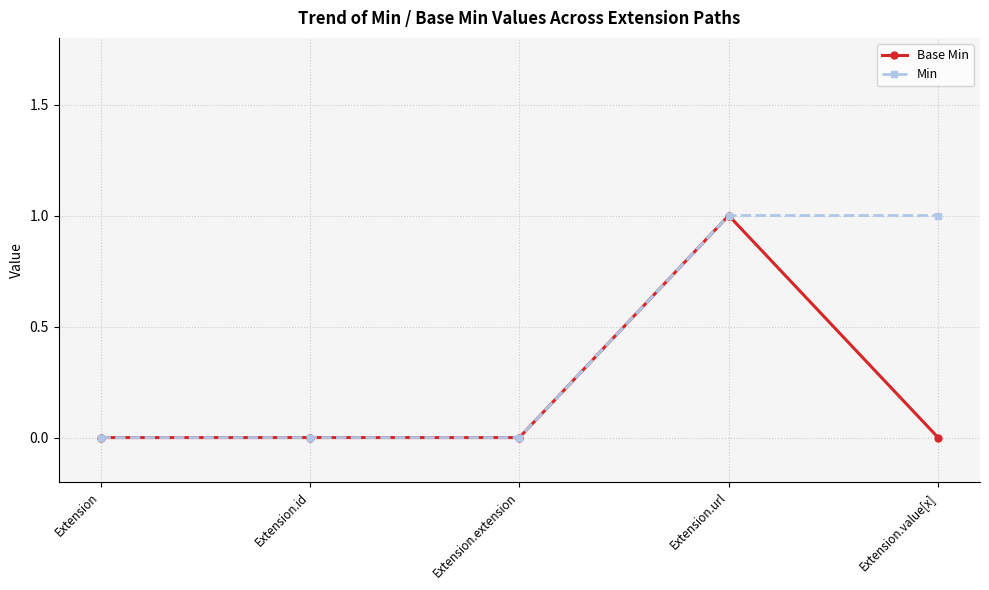

The value of Min at Extension.extension is 1. True or false?

False